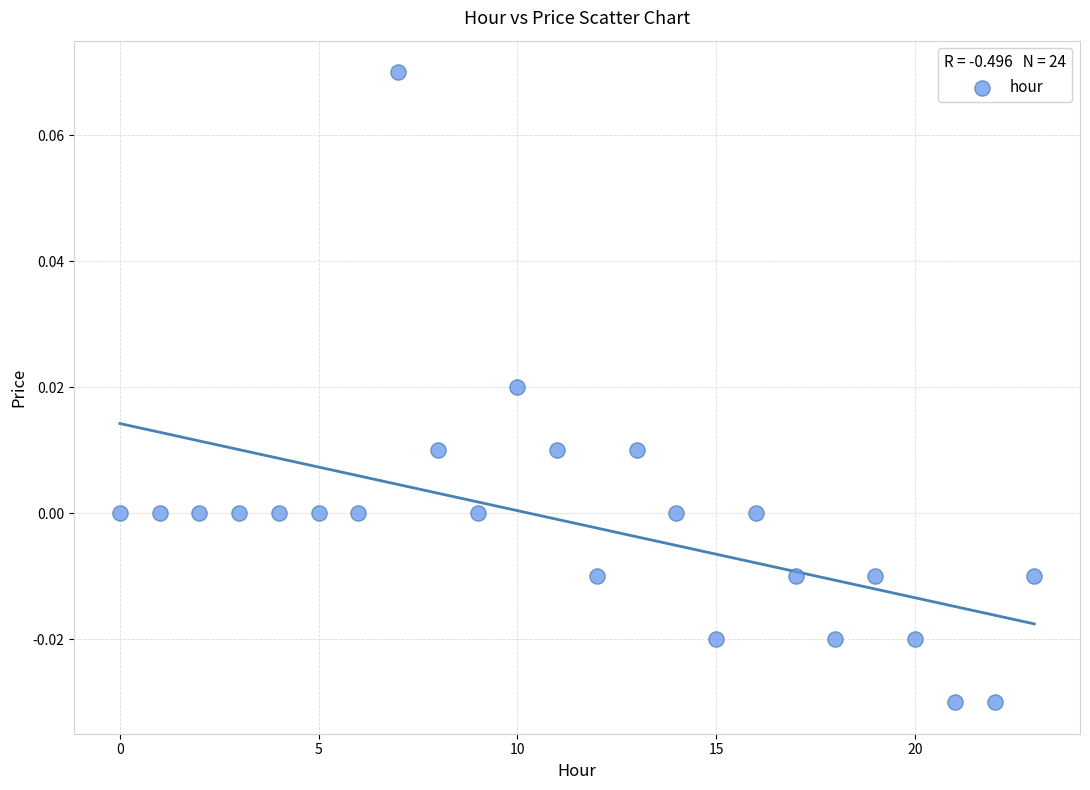

How many data points are displayed?

24